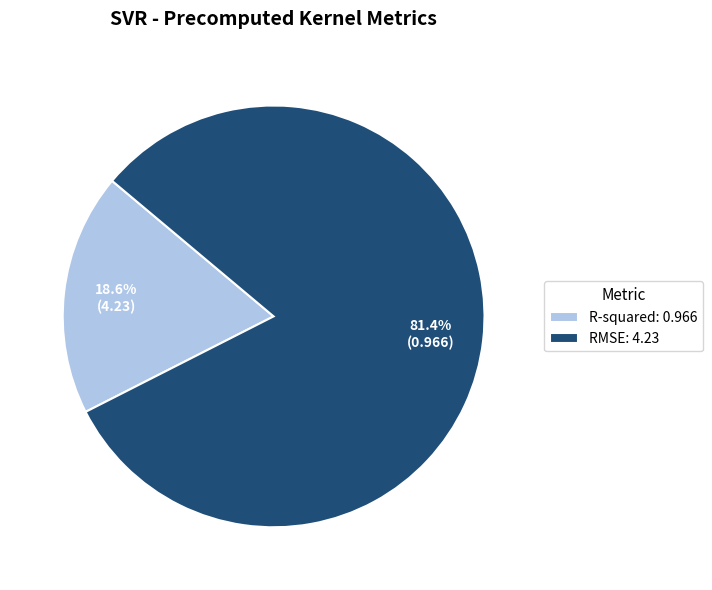

Count the number of slices in the pie.

2